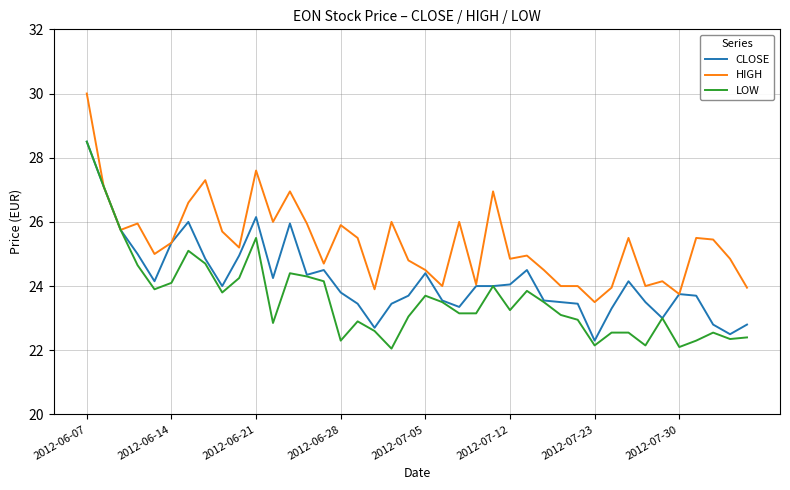

Which series has the largest total across all categories?

HIGH